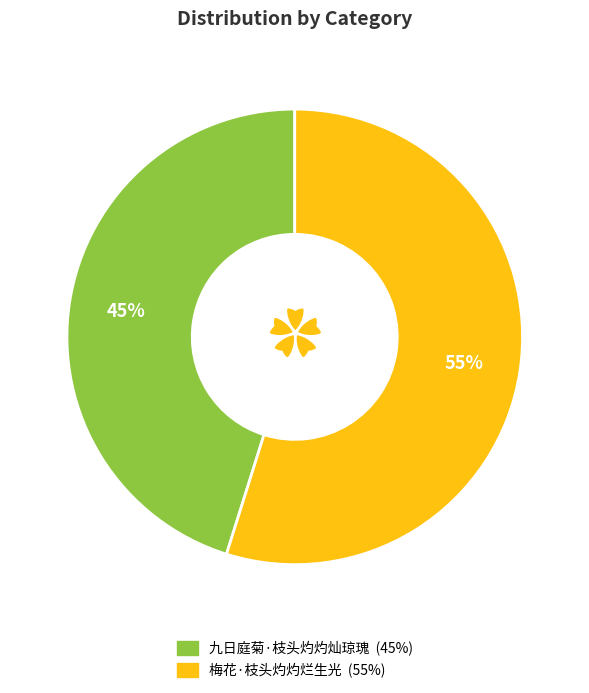

Between 九日庭菊·枝头灼灼灿琼瑰 and 梅花·枝头灼灼烂生光, which is larger?

梅花·枝头灼灼烂生光